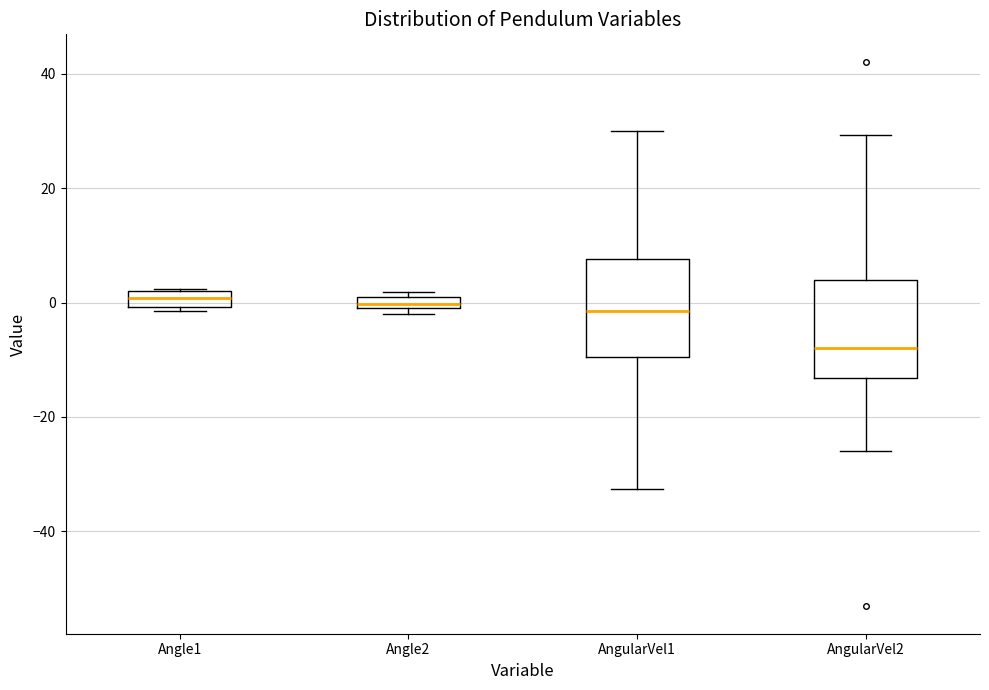

Which box has the lowest median line?

AngularVel2